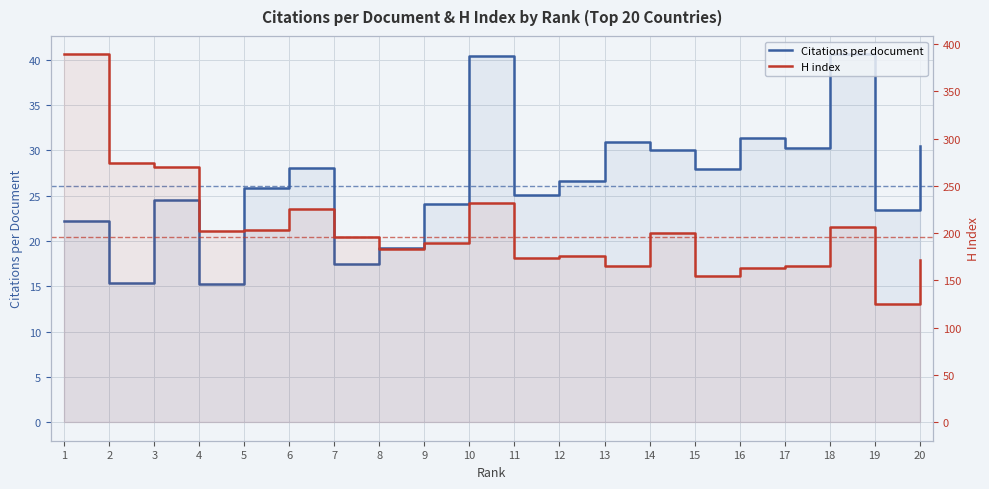

At how many categories does at least one series exceed 375?

1